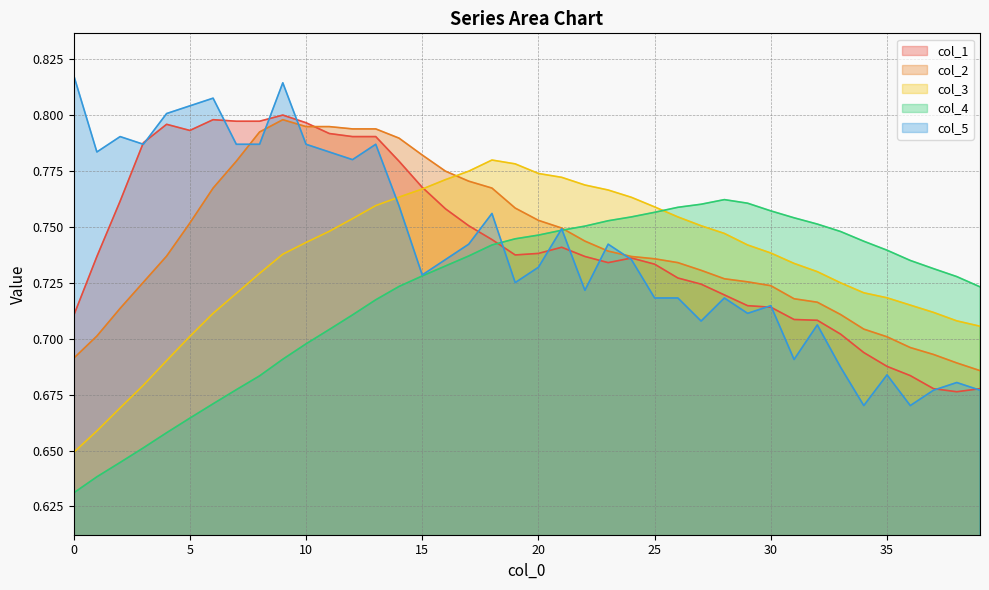

What is the difference between the highest and lowest values at 35?

0.1